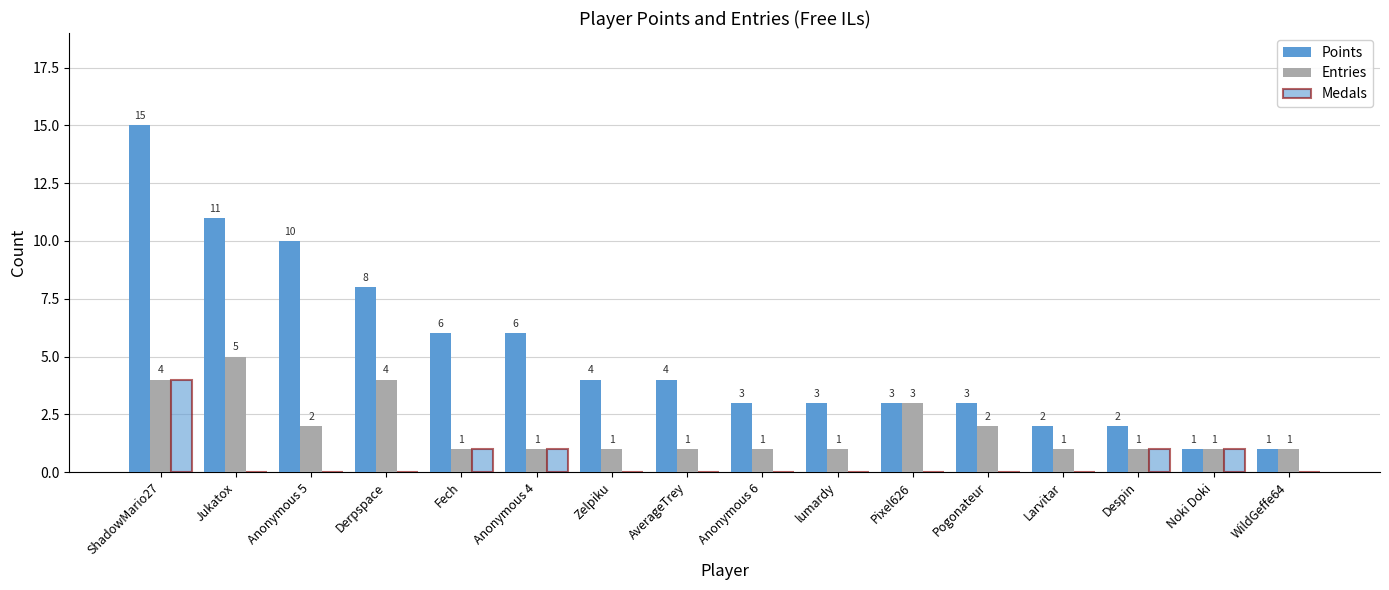

The Entries series shows 1 at Despin. True or false?

True